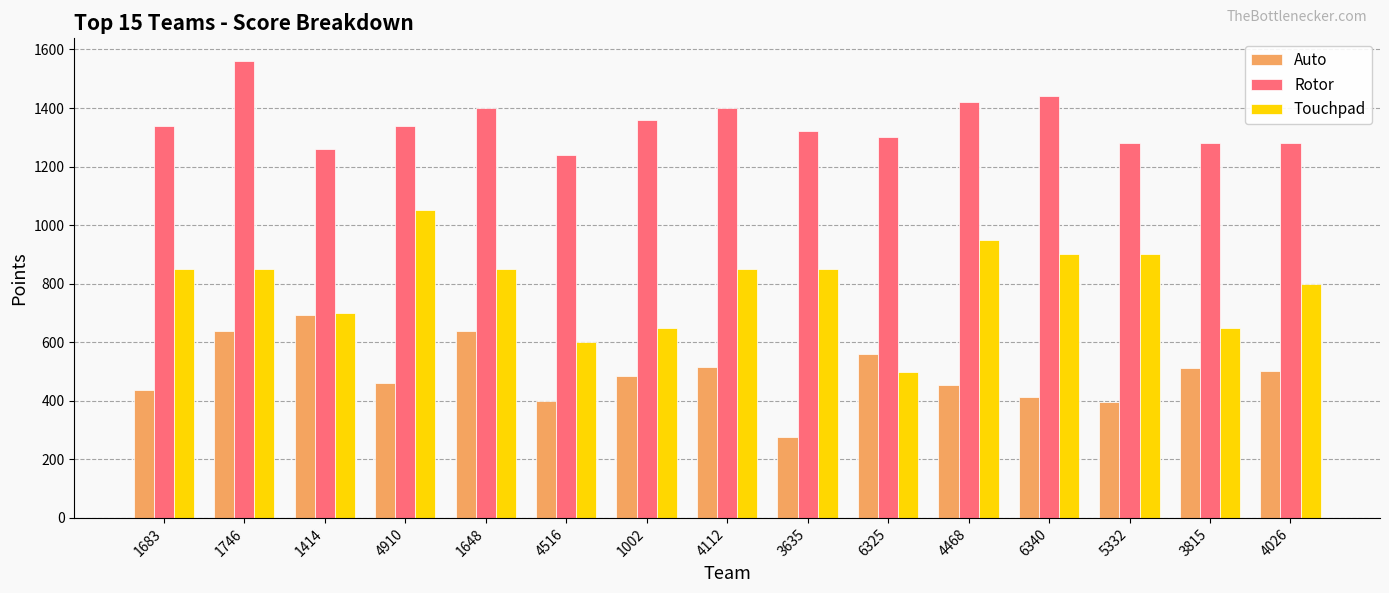

How many bars are there in total?

45